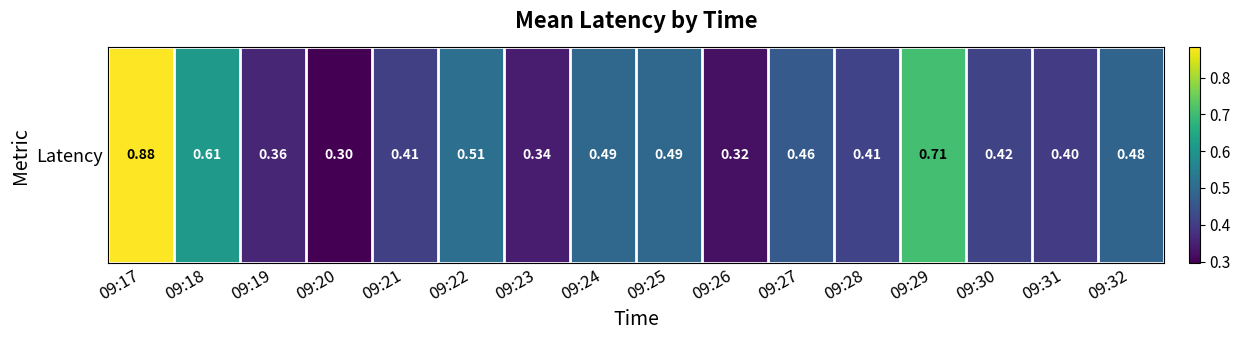

Is it true that the value at 09:17 is 0.9?

True